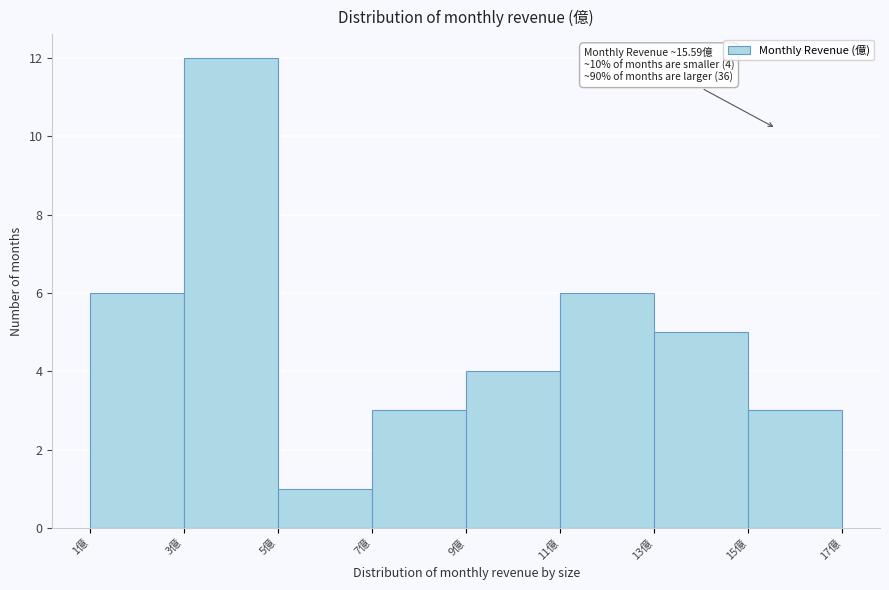

Over which range of the x-axis is the bar tallest?

3 to 5